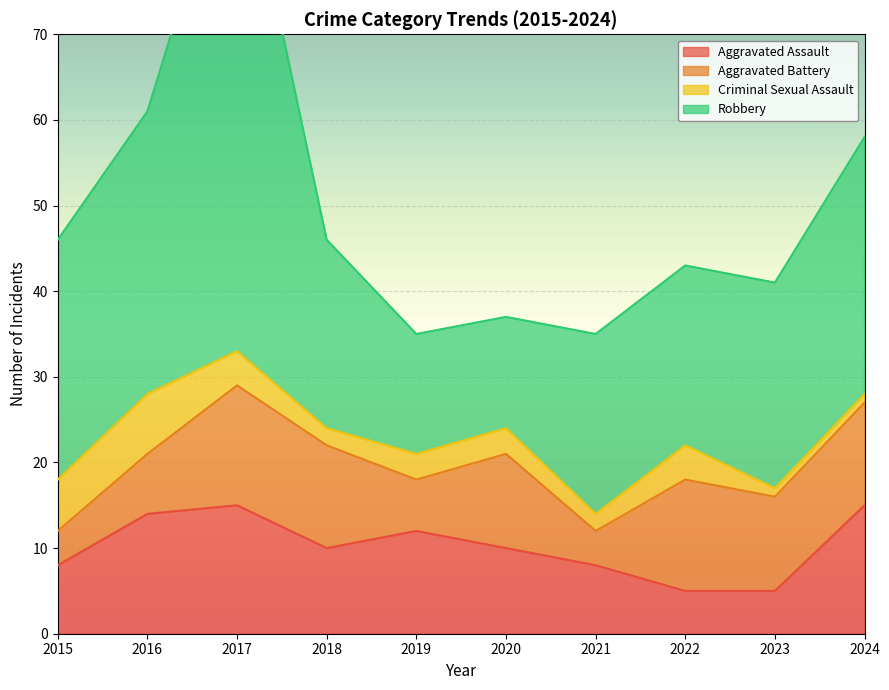

How many lines are shown in the chart?

4